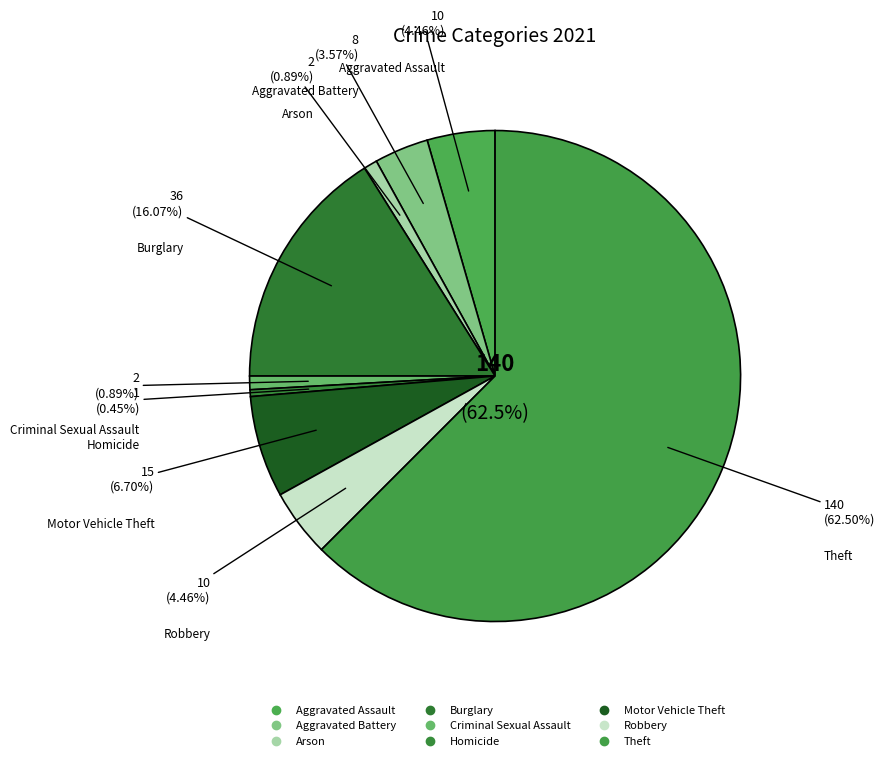

What is the largest slice in the pie chart?

Theft